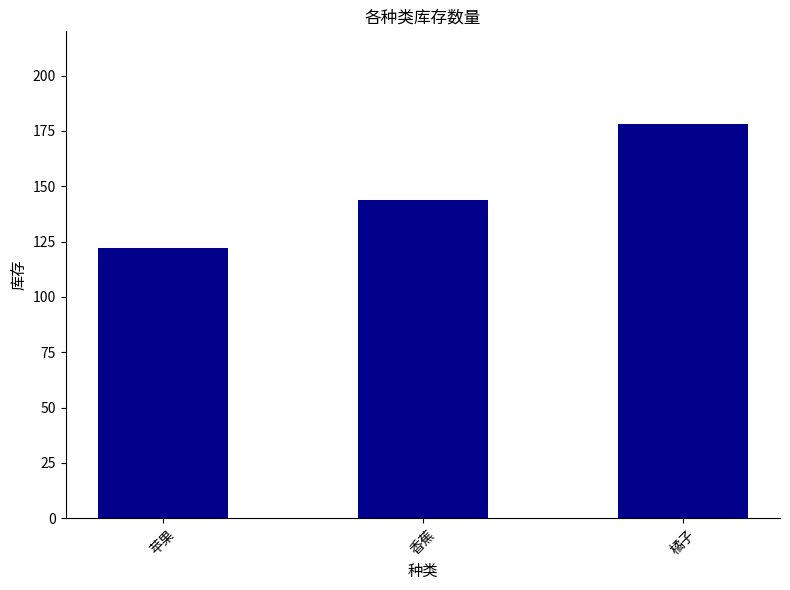

What is the approximate value at 香蕉, to the nearest 5?

145